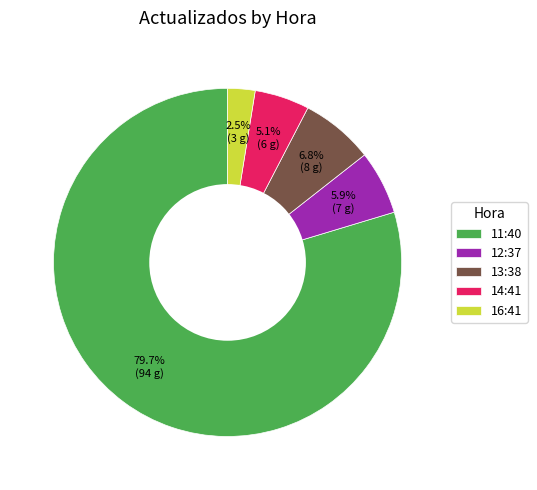

Does 14:41 represent more than half of the total?

No